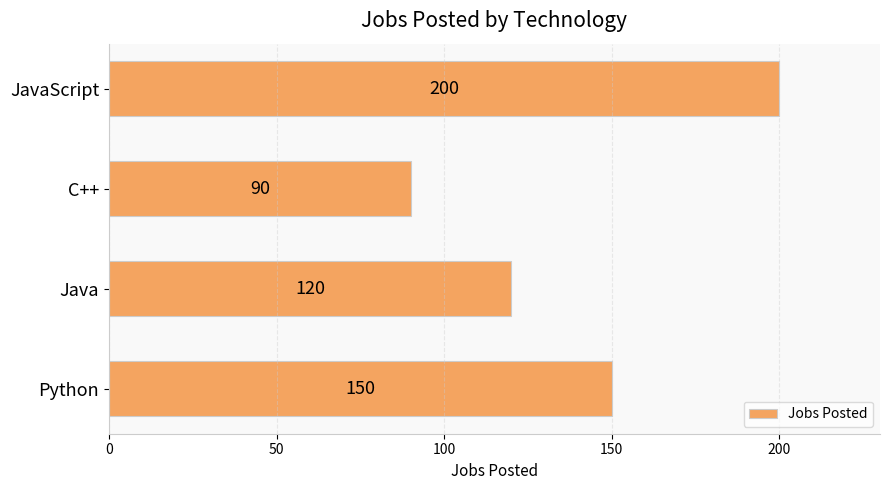

What is the difference between the second highest and minimum values?

60